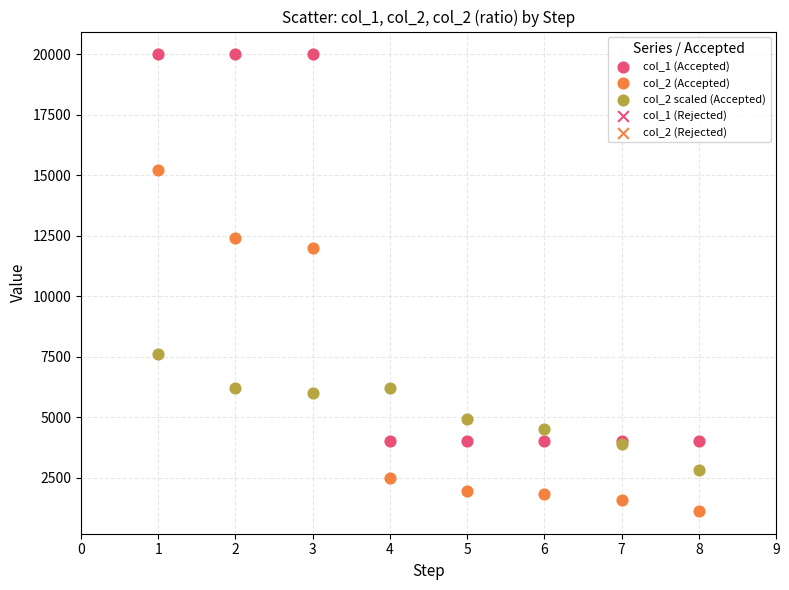

What is the X range (max minus min) for the scatter plot?

7